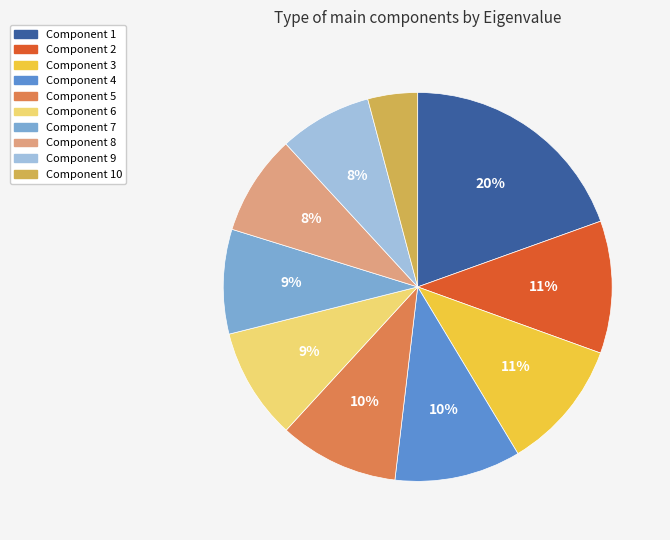

True or false: Component 3 accounts for 11% of the total.

True